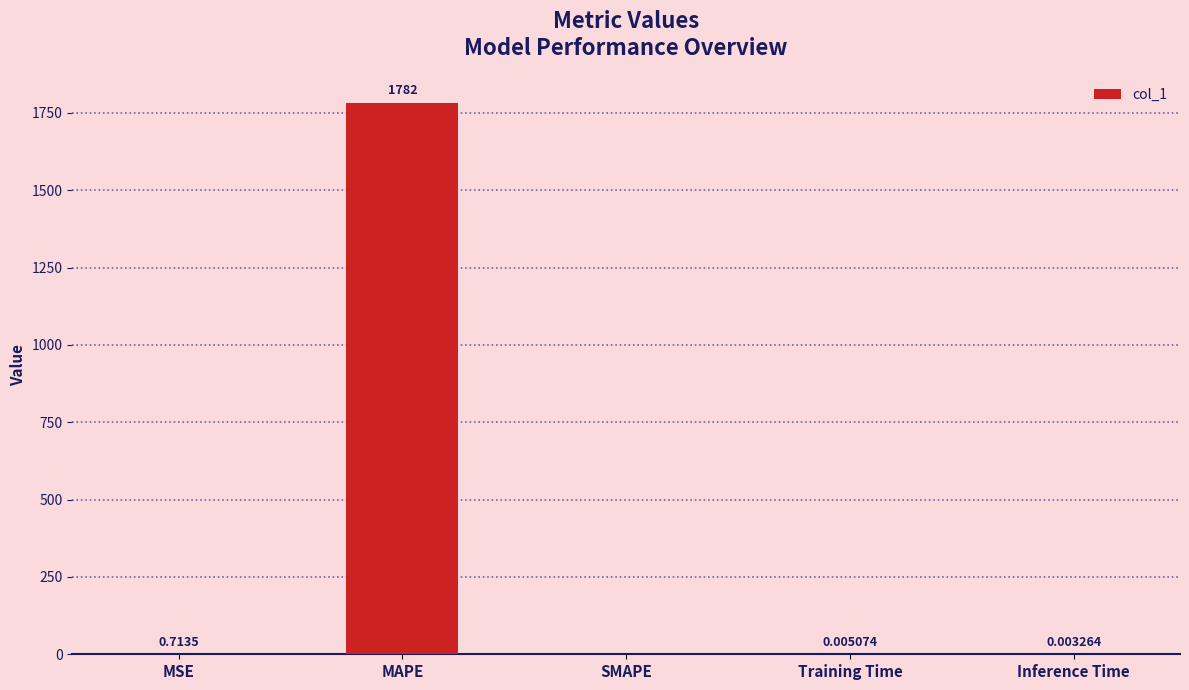

What is the sum of all values?

1782.7